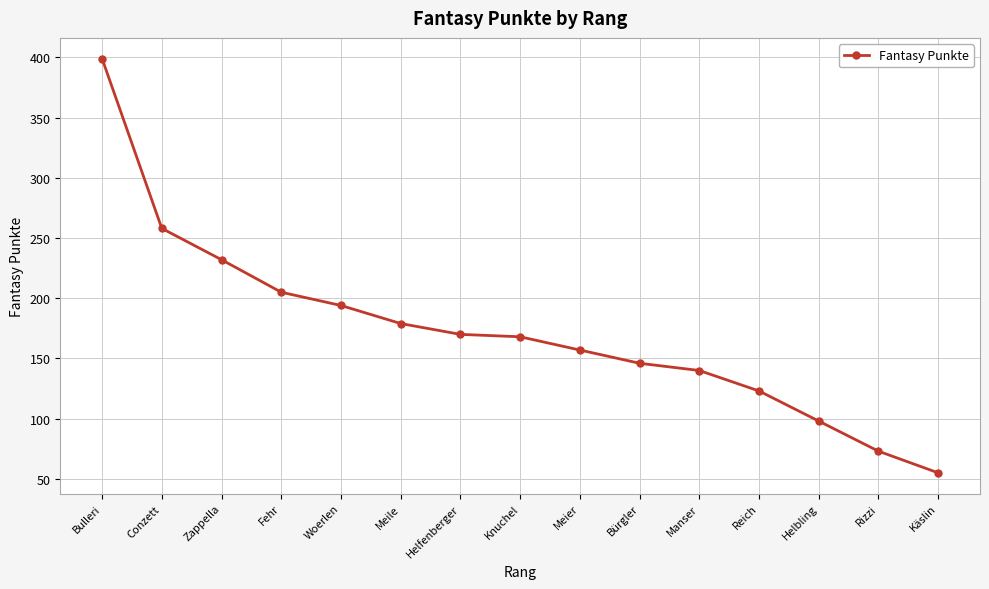

Between Conzett and Knuchel, which is larger?

Conzett